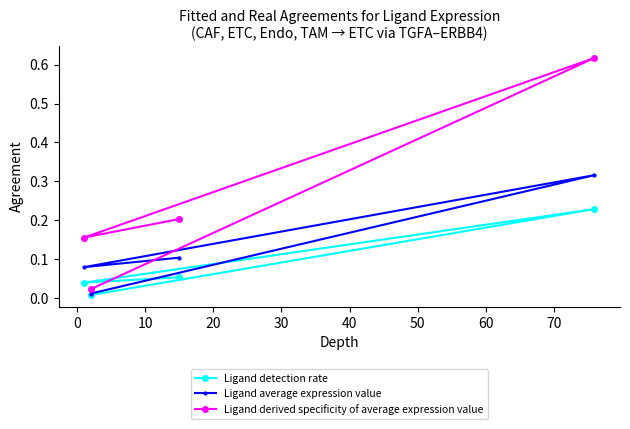

Which series has the largest total across all categories?

Ligand derived specificity of average expression value